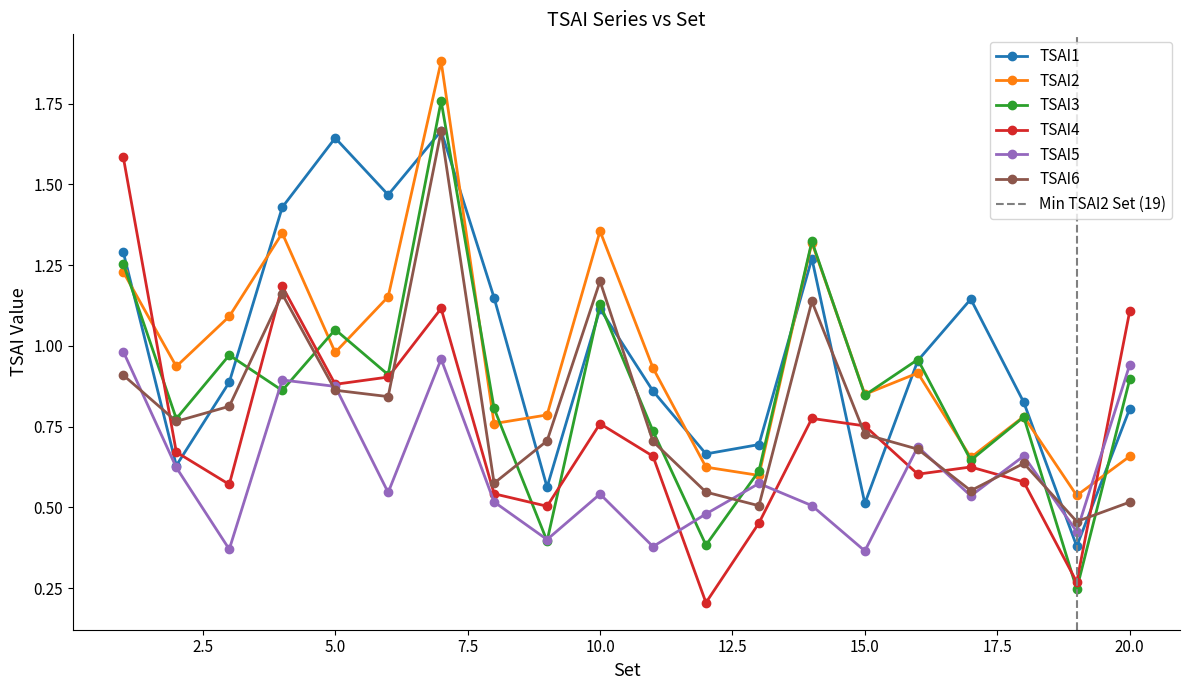

How many interior local valleys does the TSAI4 series have?

6